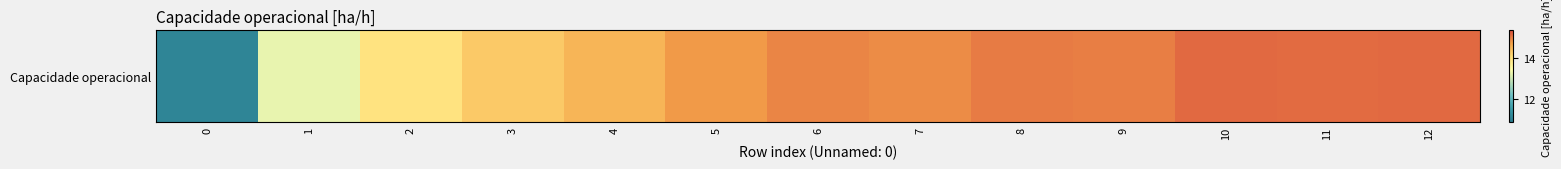

How many values are below 14?

3